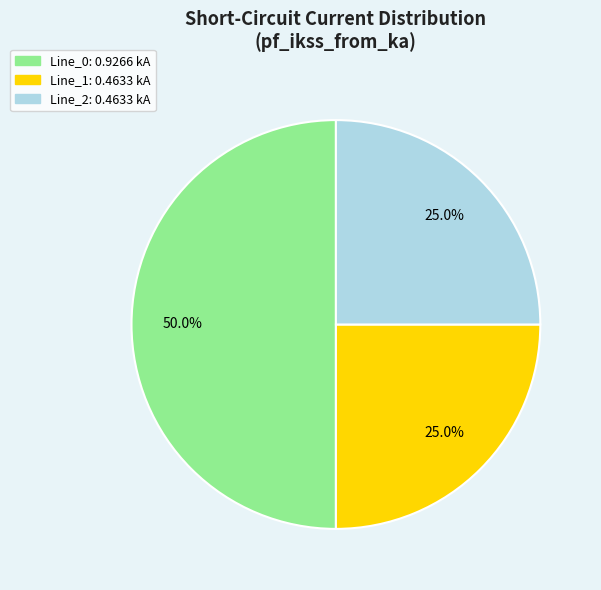

Combined, what portion of the pie is Line_0 and Line_2?

75.0%